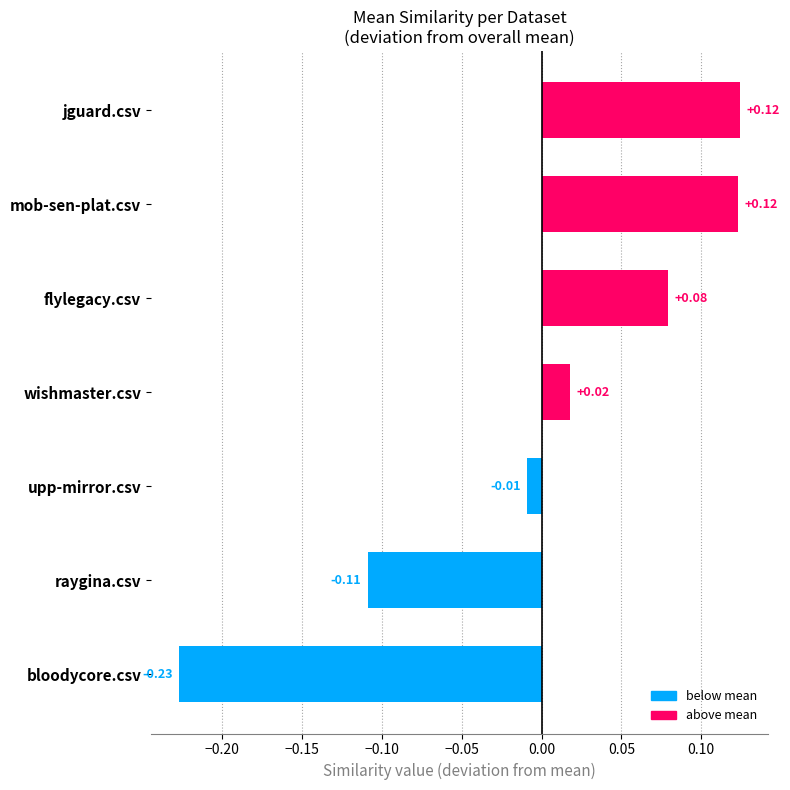

Are the bars horizontal?

Yes